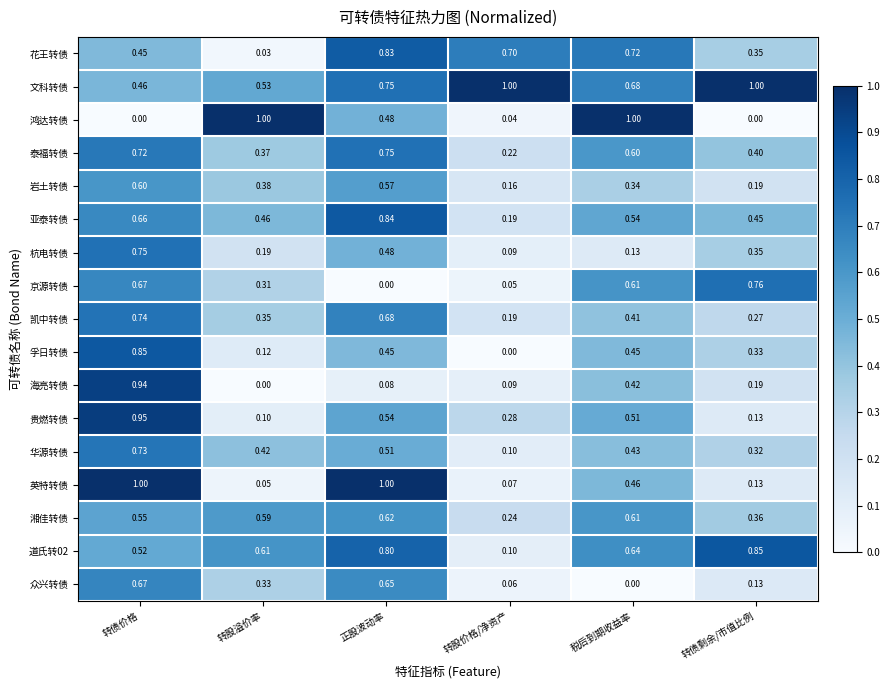

At which label does 岩土转债 reach its minimum?

转股价格/净资产